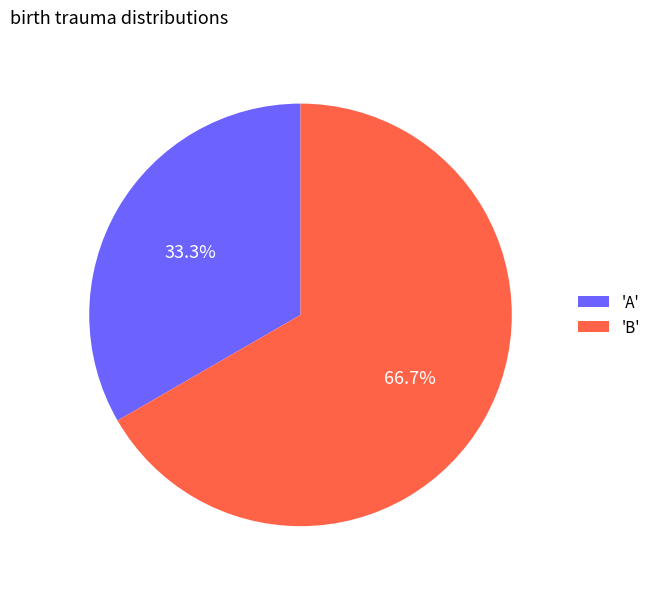

Rank the categories by value from highest to lowest.

'B', 'A'